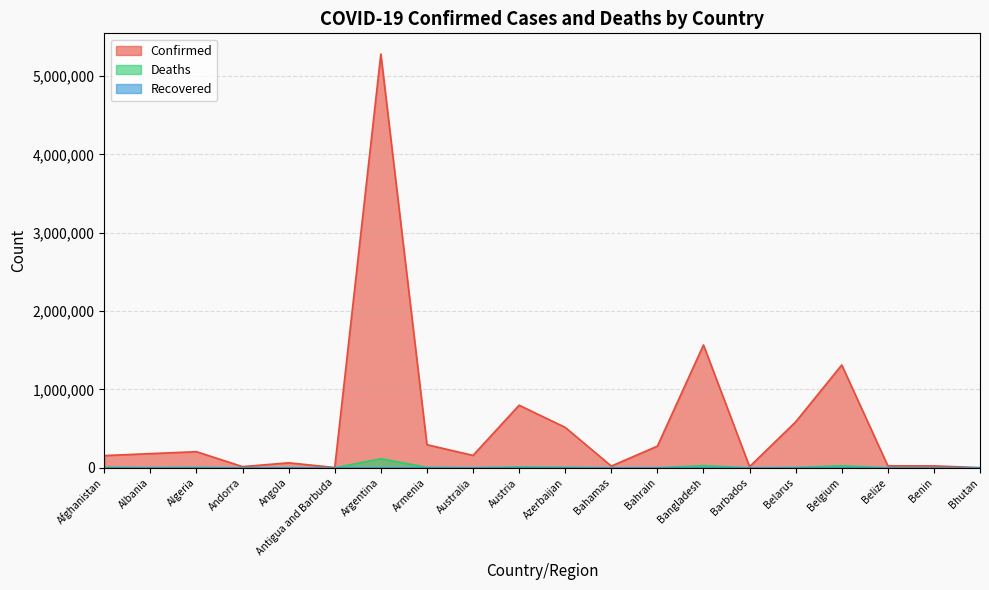

Reading left to right, transcribe all the data shown in this chart.

Confirmed: 155944	181252	205750	15404	63775	4019	5279818	295368	158547	798606	516325	22179	276526	1567692	15050	586234	1312360	25445	24560	2617
Deaths: 7255	2870	5886	130	1695	99	115823	6013	1637	11251	6894	642	1393	27823	128	4515	25846	473	161	3